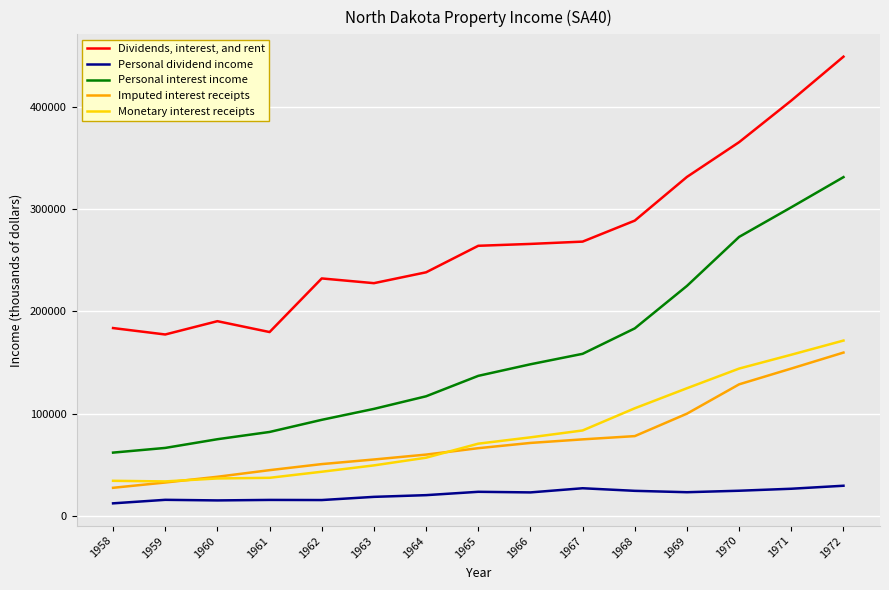

Which label corresponds to the largest value in the chart?

1972